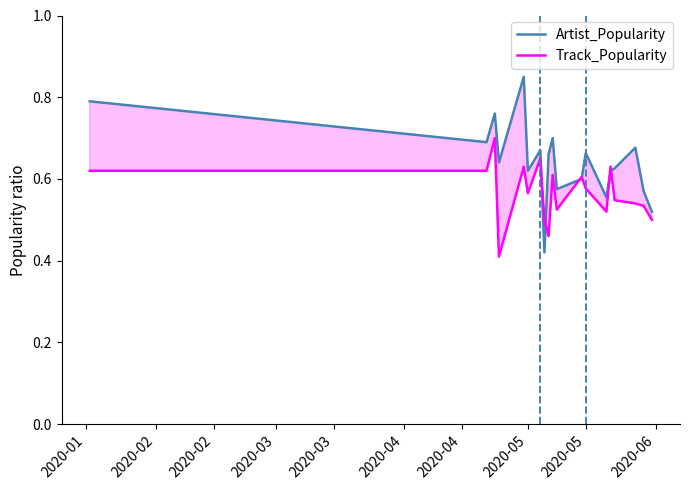

What is the difference between the maximum and minimum values in the Track_Popularity series?

0.3